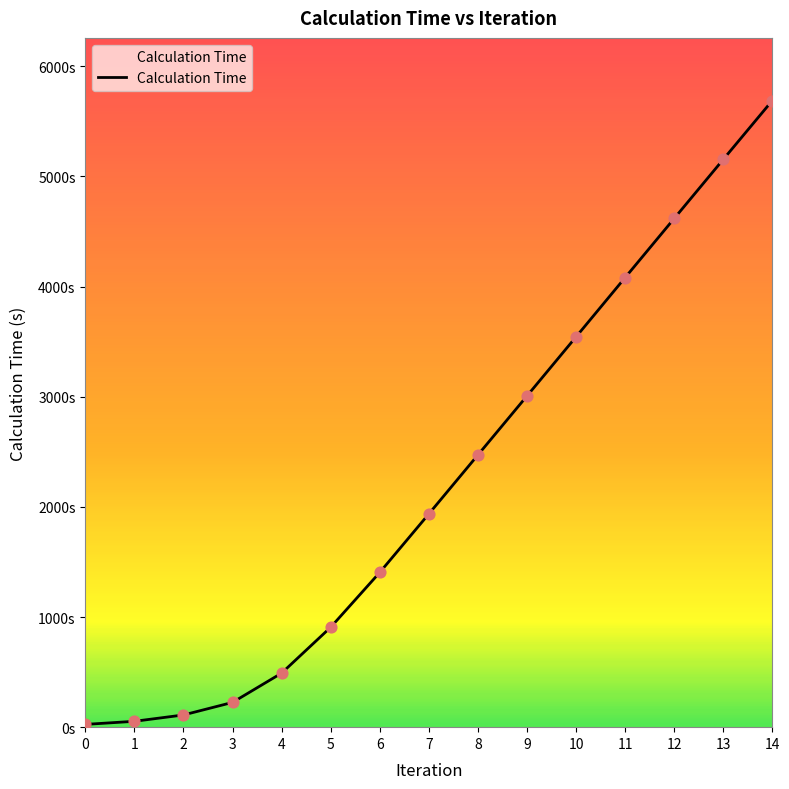

What is the ratio of the value at 7 to the value at 4?

3.9